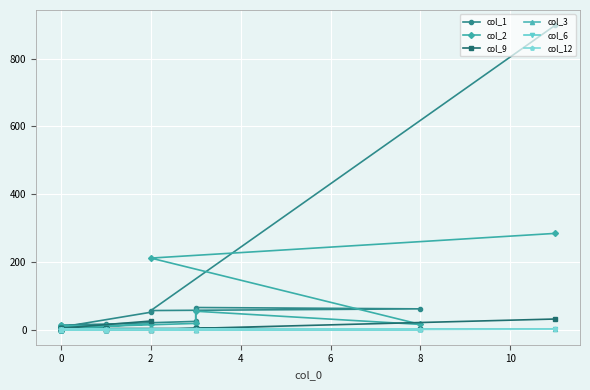

True or false: col_2 and col_12 intersect in this chart.

False